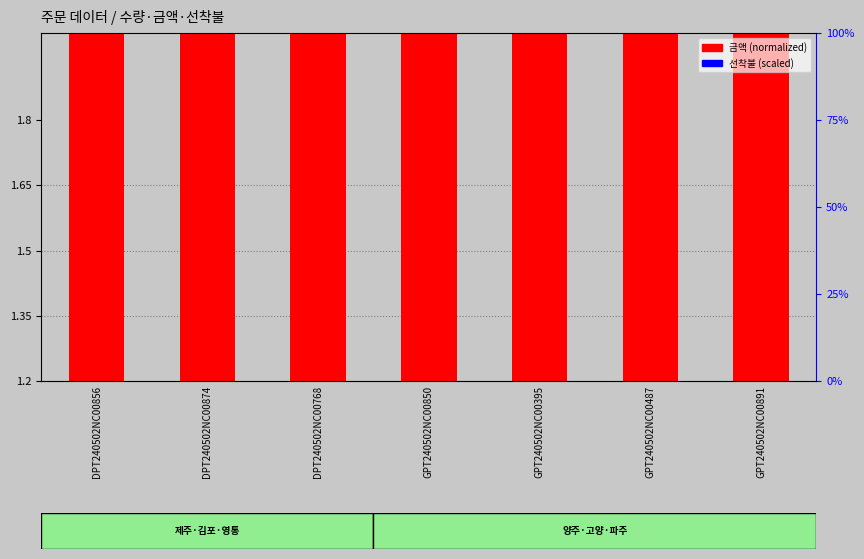

Read the 선착불 (scaled) value at GPT240502NC00850.

0.1